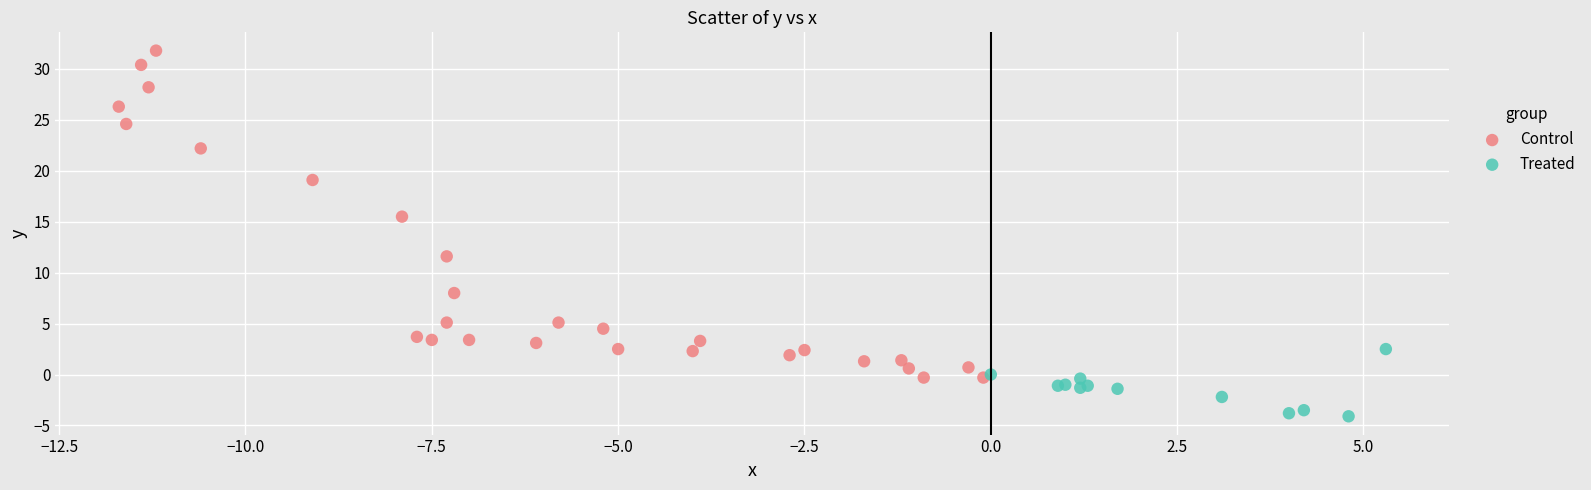

Which series reaches the maximum Y coordinate?

Control